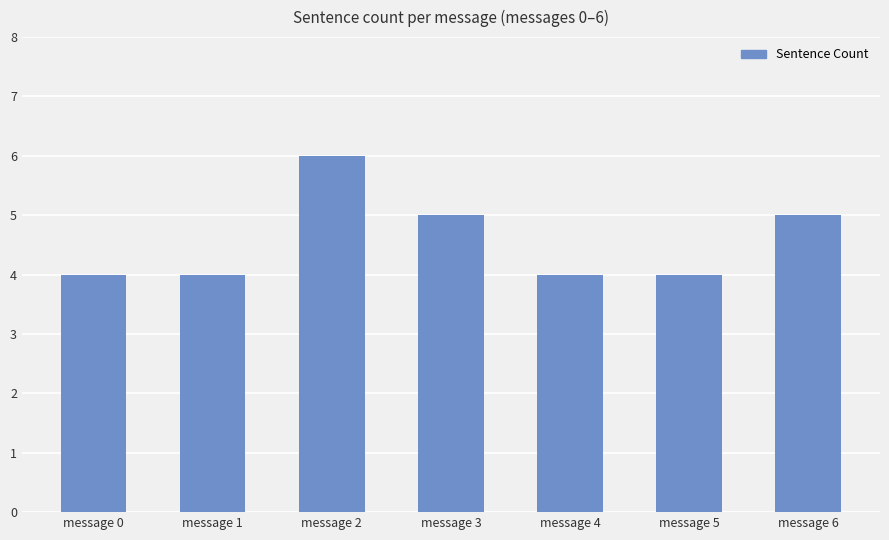

Reading left to right, list all the values displayed in this chart.

message 0=4	message 1=4	message 2=6	message 3=5	message 4=4	message 5=4	message 6=5